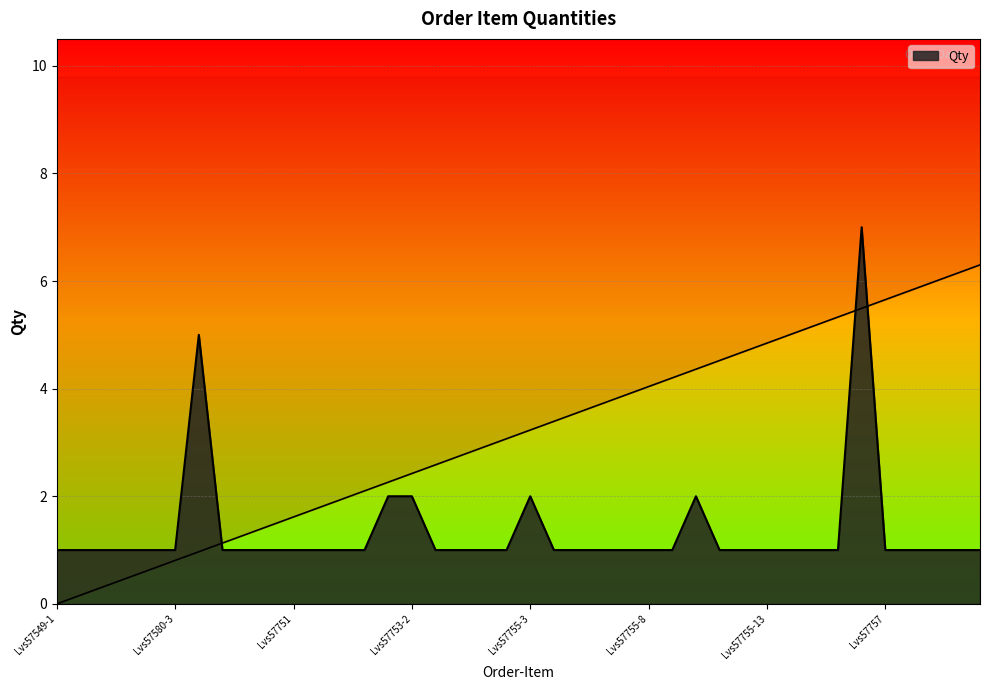

Rank the categories by value from highest to lowest.

Lvs57756-2, Lvs57748, Lvs57753-1, Lvs57753-2, Lvs57755-3, Lvs57755-10, Lvs57549-1, Lvs57549-2, Lvs57549-3, Lvs57580-1, Lvs57580-2, Lvs57580-3, Lvs57749, Lvs57750-1, Lvs57750-2, Lvs57751, Lvs57752-1, Lvs57752-2, Lvs57752-3, Lvs57753-3, Lvs57754, Lvs57755-1, Lvs57755-2, Lvs57755-4, Lvs57755-5, Lvs57755-6, Lvs57755-7, Lvs57755-8, Lvs57755-9, Lvs57755-11, Lvs57755-12, Lvs57755-13, Lvs57755-14, Lvs57755-15, Lvs57756-1, Lvs57757, Lvs57758-1, Lvs57758-2, Lvs57759-1, Lvs57759-2